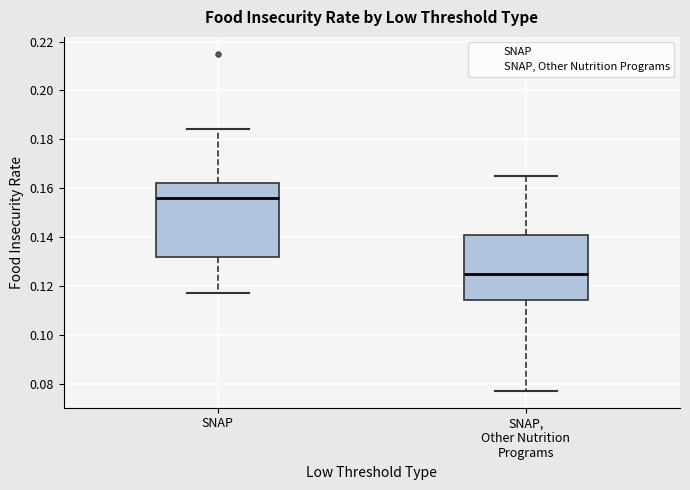

Reading left to right, transcribe this box plot: for each box, give where its median line is, the range the box spans, and where its two whiskers end, as read against the y-axis. The values are not printed on the chart, so give them approximately, as read against the axis.

SNAP: median 0.156, box 0.132 to 0.162, whiskers 0.118 to 0.184
SNAP, Other Nutrition Programs: median 0.126, box 0.114 to 0.140, whiskers 0.078 to 0.166